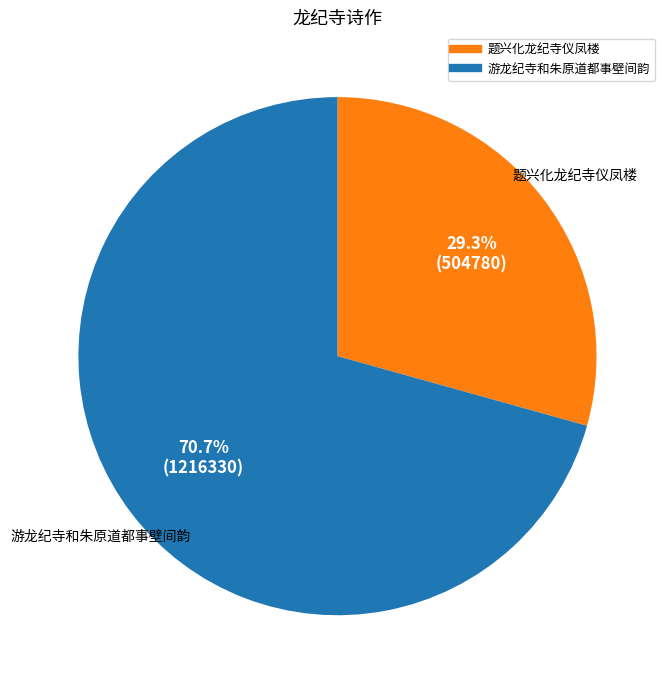

Is it true that 题兴化龙纪寺仪凤楼 is 29% of the pie?

True